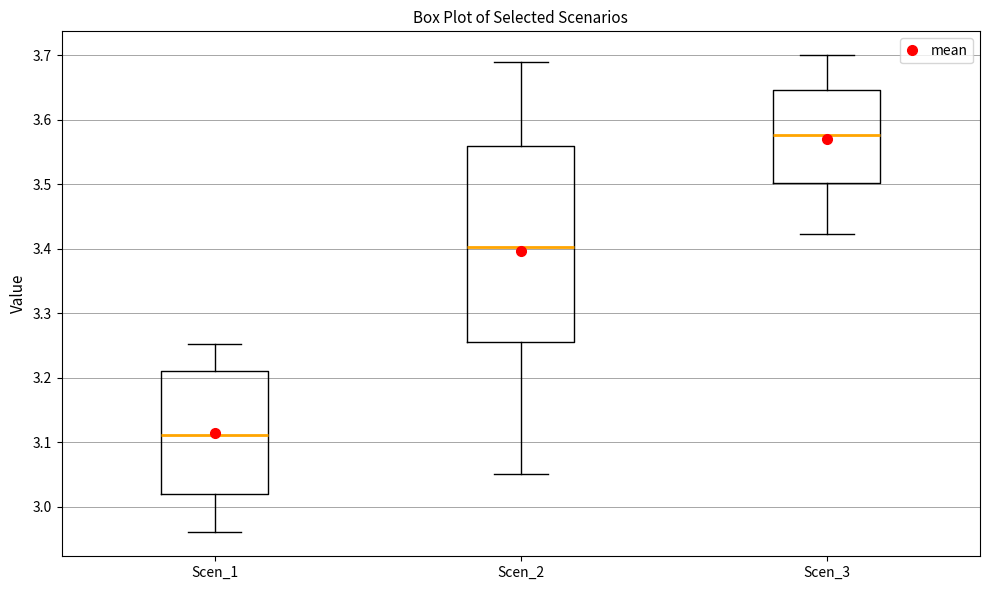

Where is the upper edge of the box for Scen_2 on the y-axis? The values are not printed on the chart, so give them approximately, as read against the axis.

3.56